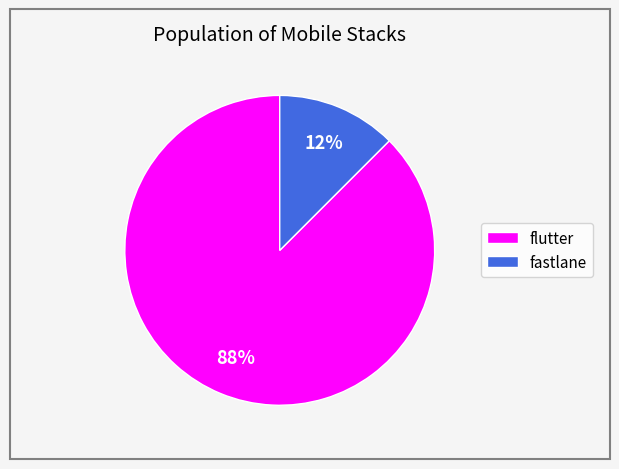

How many slices are in this pie chart?

2